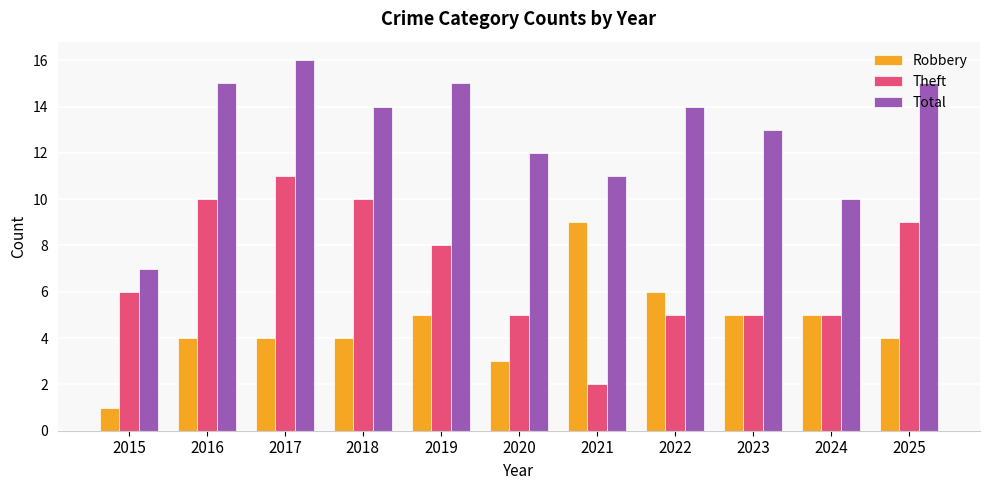

What is the total value across all series at 2018?

28